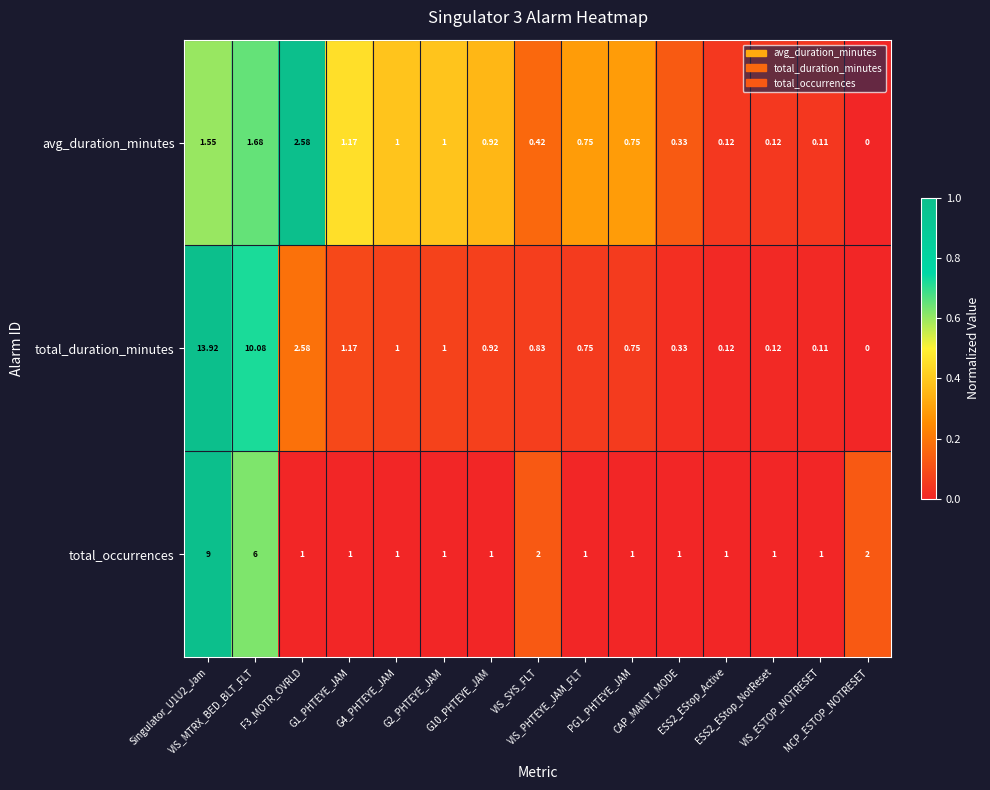

Which series has the largest range (max minus min)?

total_duration_minutes